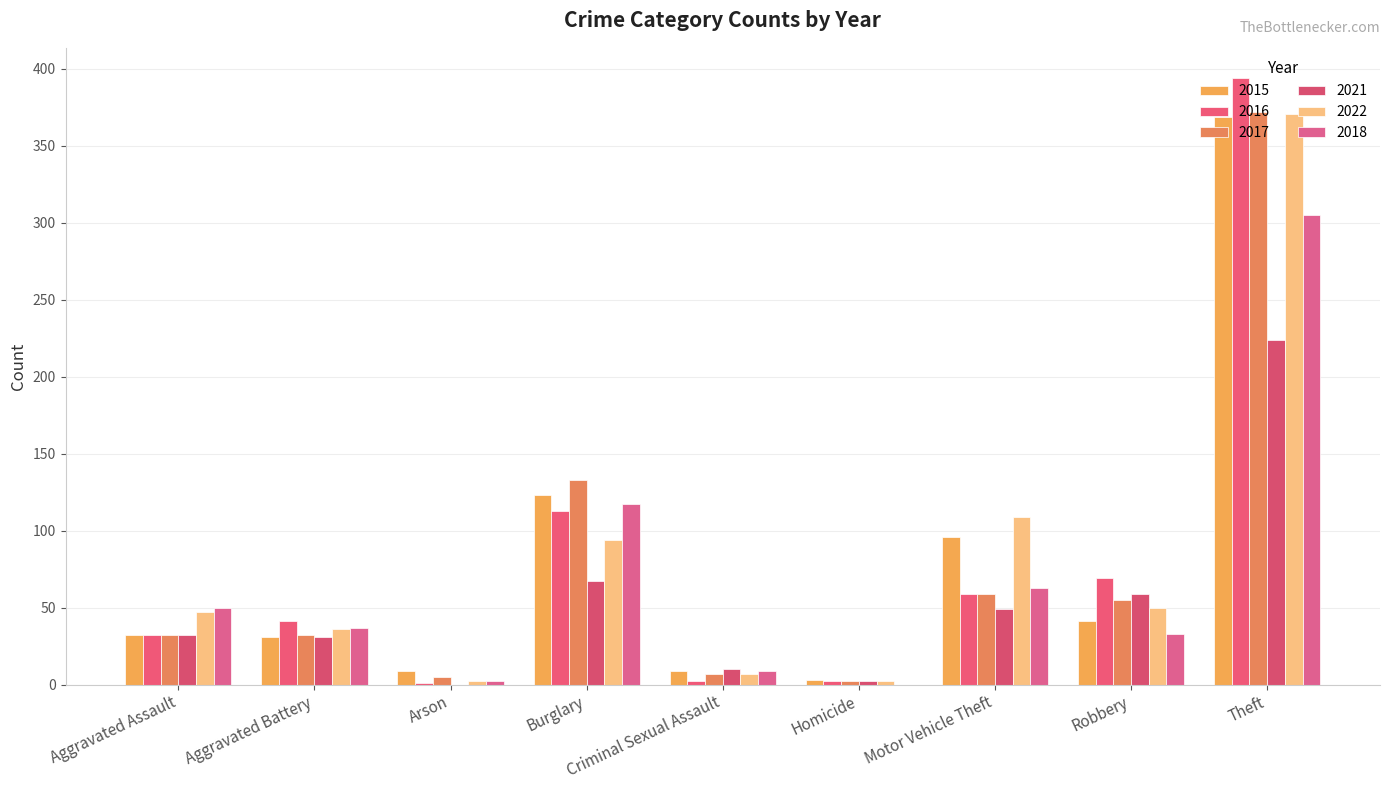

What is the label of the 3rd bar from the left?

Arson